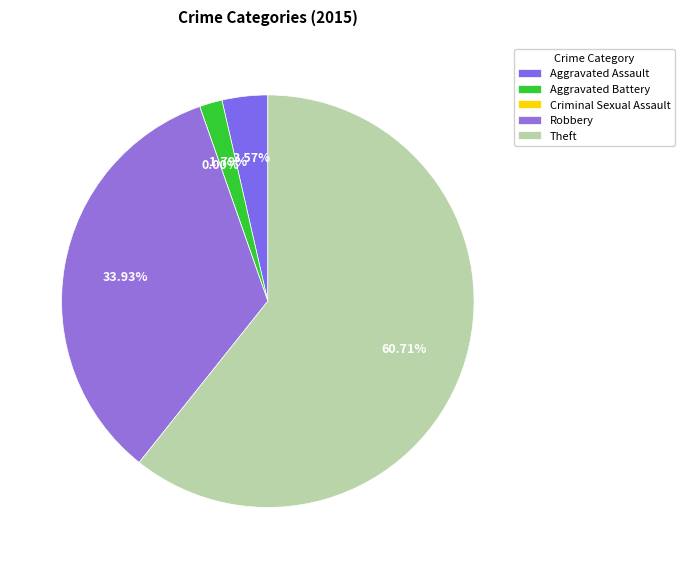

Which slice represents more than half of the pie?

Theft